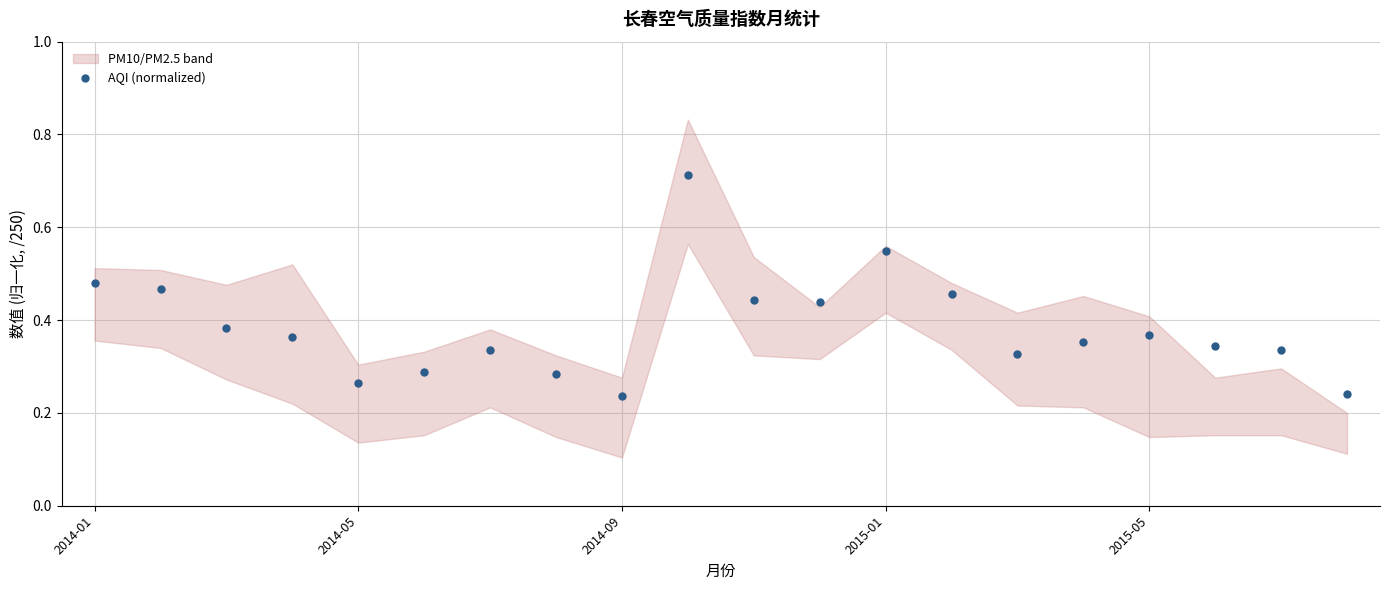

What is the minimum value shown in the chart?

0.2